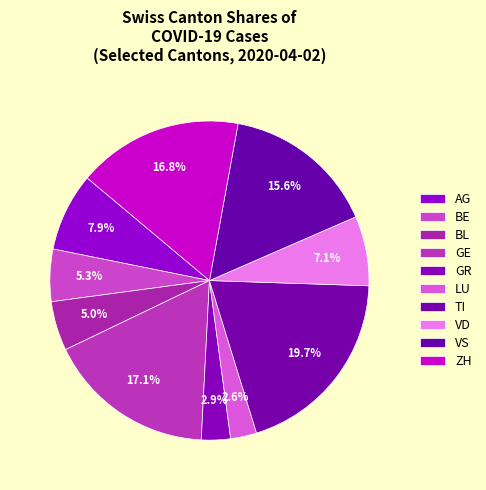

To the nearest percent, what is the difference between the largest and smallest slice percentages?

17%